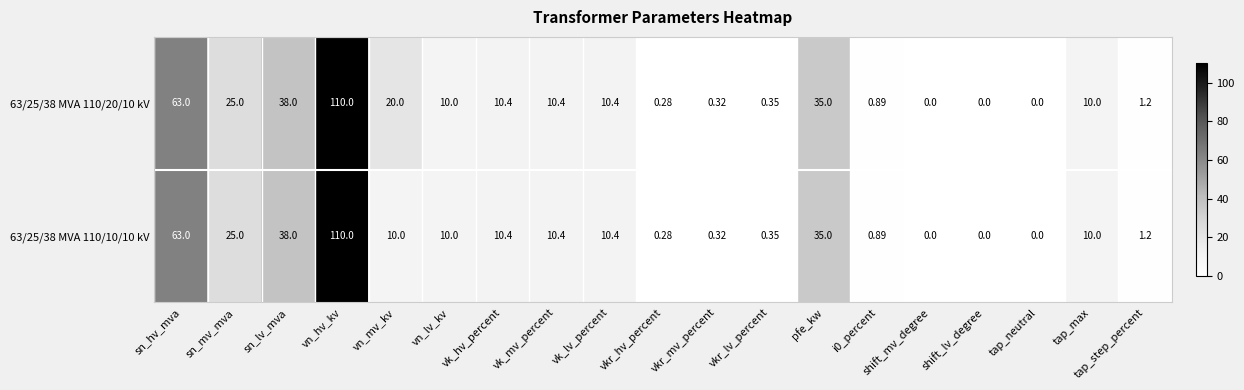

Is the value of 63/25/38 MVA 110/20/10 kV at shift_lv_degree greater than the value of 63/25/38 MVA 110/10/10 kV at vk_hv_percent?

No